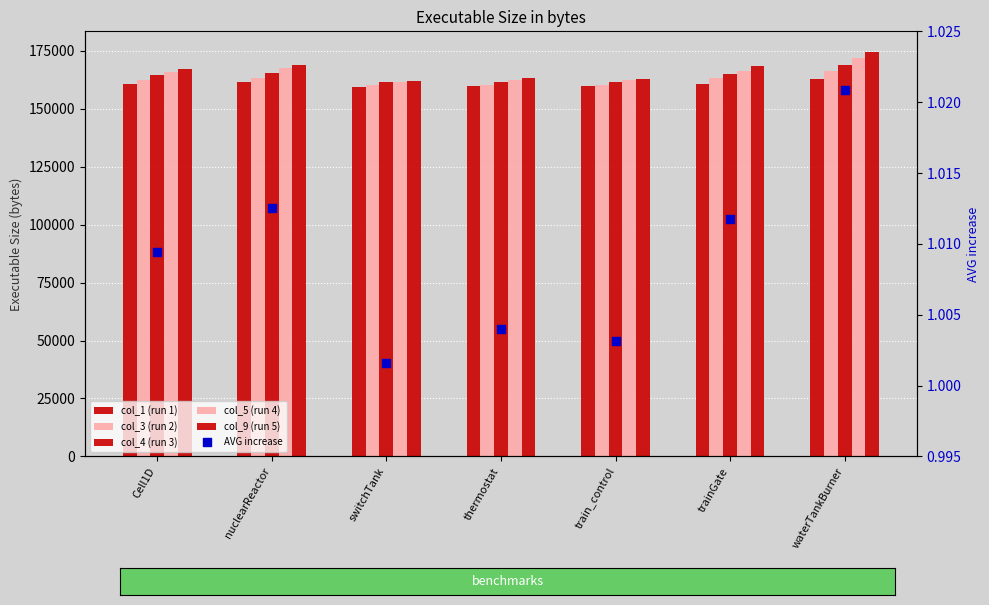

Which series reaches the minimum Y coordinate?

AVG increase